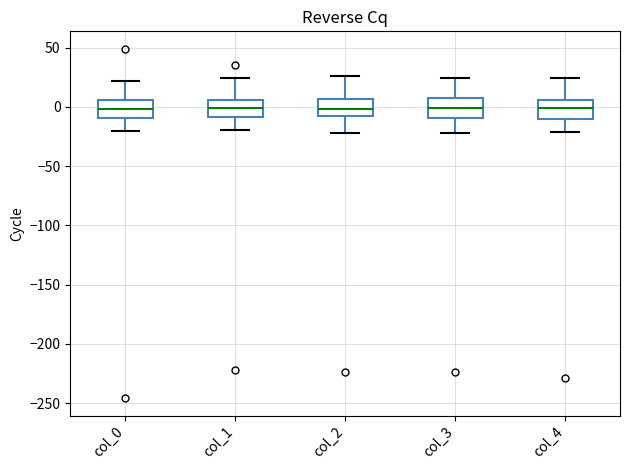

Where does the upper whisker of the box for col_2 end on the y-axis? The values are not printed on the chart, so give them approximately, as read against the axis.

25